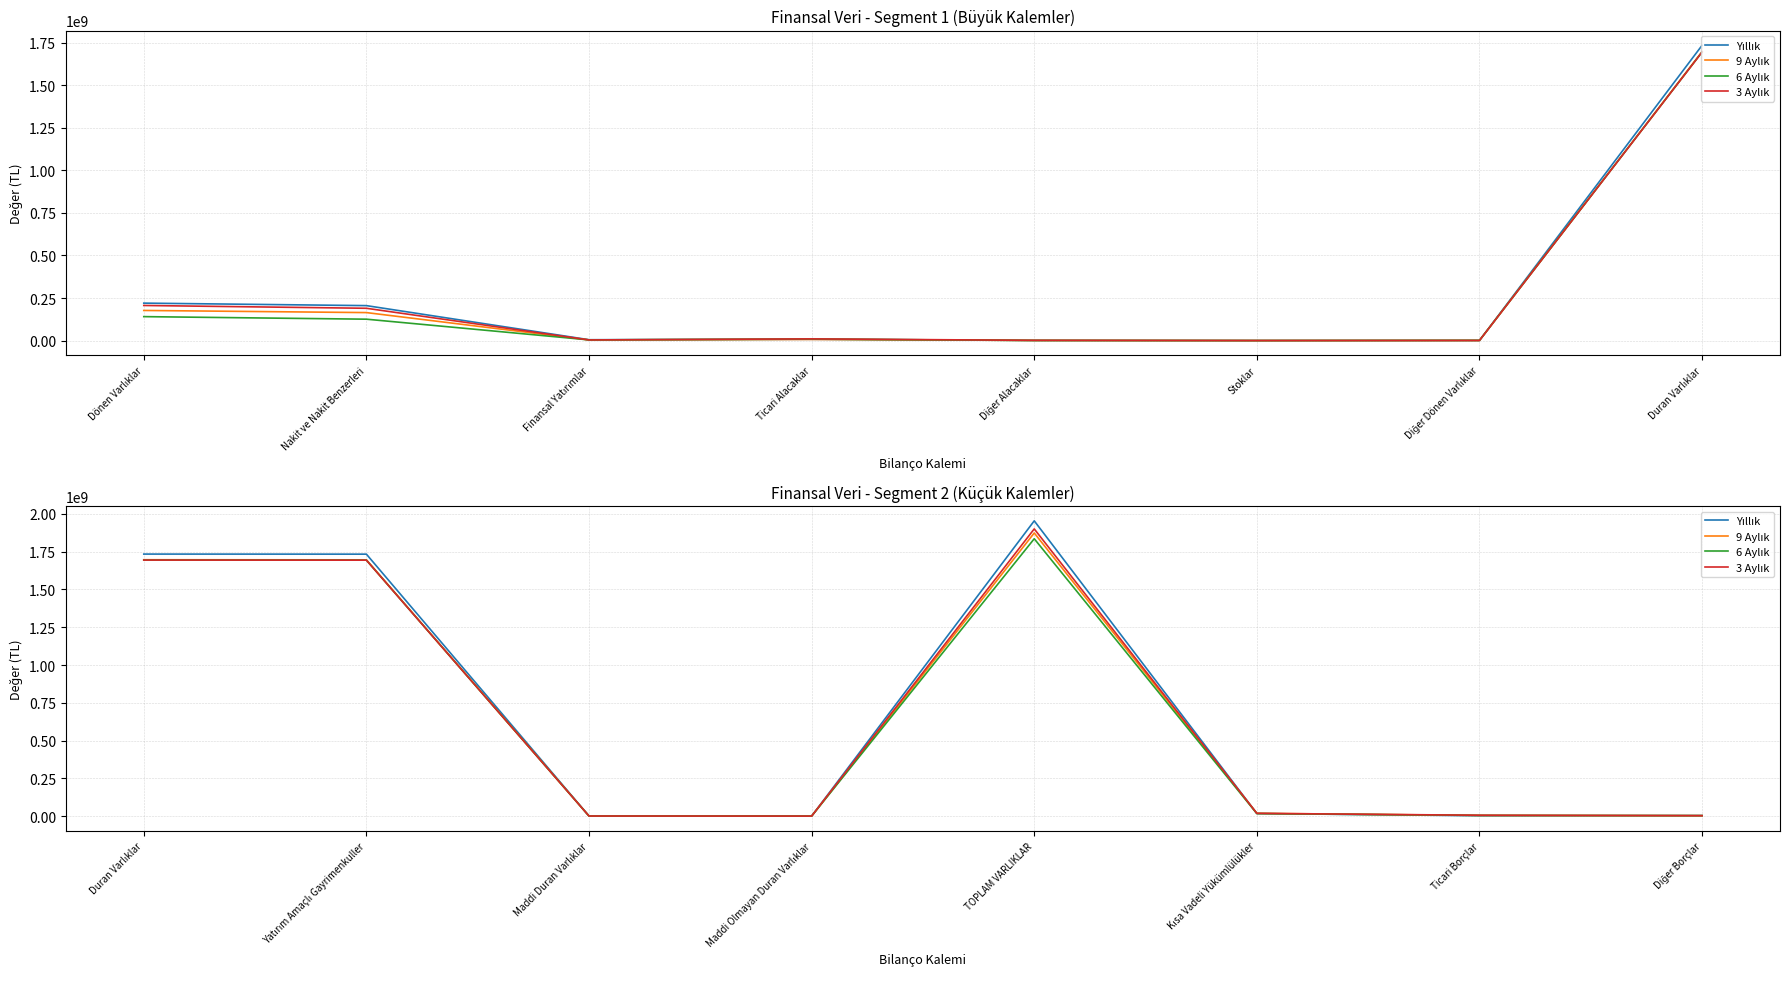

How many interior local peaks does the 6 Aylık series have?

1